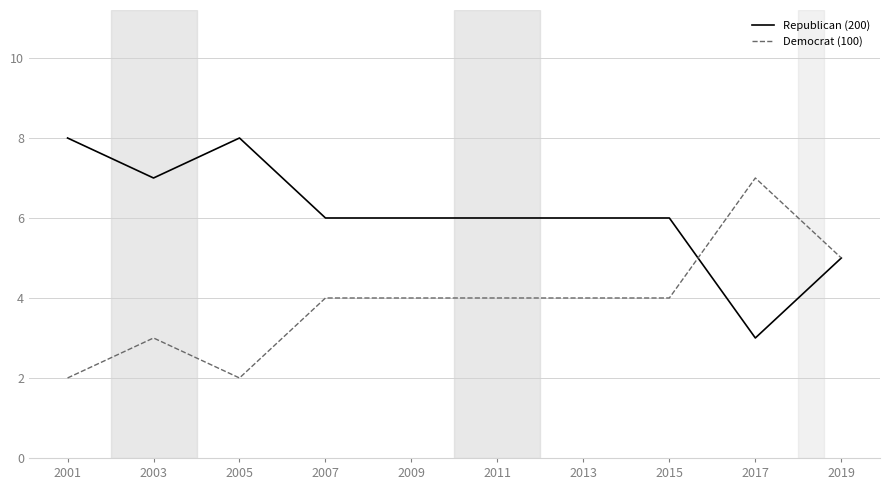

Which series has the largest total across all categories?

Republican (200)